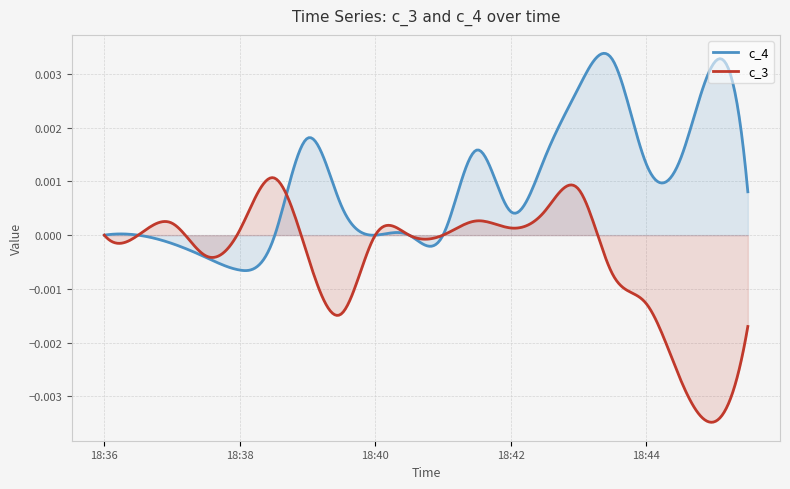

Does the chart have visible grid lines?

Yes